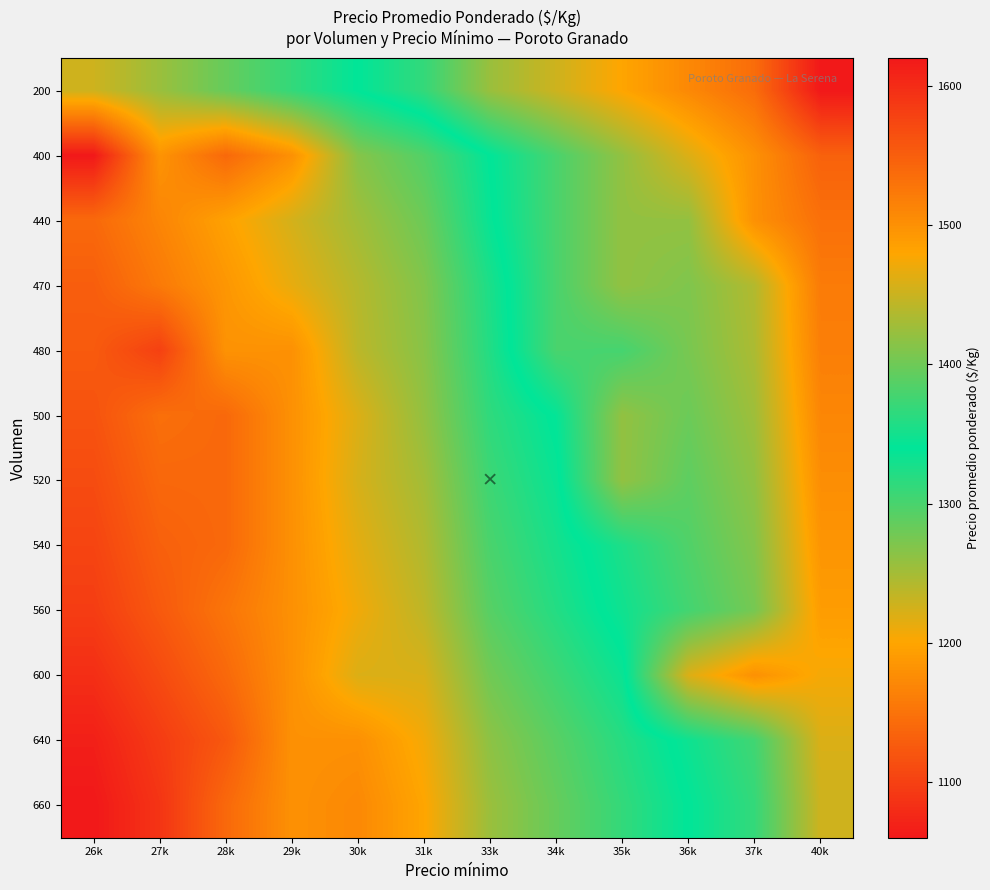

Reading left to right, transcribe all the data shown in this chart.

200: 26k=1228.0	27k=1256.0	28k=1284.0	29k=1312.0	30k=1340.0	31k=1368.0	33k=1424.0	34k=1452.0	35k=1480.0	36k=1508.0	37k=1536.0	40k=1620.0
400: 26k=1060.0	27k=1183.0	28k=1140.0	29k=1180.0	30k=1267.0	31k=1295.0	33k=1340.0	34k=1380.0	35k=1420.0	36k=1460.0	37k=1500.0	40k=1547.0
440: 26k=1140.3	27k=1168.3	28k=1196.3	29k=1224.3	30k=1252.3	31k=1280.3	33k=1336.3	34k=1380.0	35k=1420.0	36k=1420.3	37k=1500.0	40k=1532.3
470: 26k=1129.4	27k=1157.4	28k=1185.4	29k=1213.4	30k=1241.4	31k=1269.4	33k=1325.4	34k=1380.0	35k=1420.0	36k=1409.4	37k=1437.4	40k=1521.4
480: 26k=1125.7	27k=1100.0	28k=1181.7	29k=1180.0	30k=1237.7	31k=1265.7	33k=1321.7	34k=1380.0	35k=1377.7	36k=1405.7	37k=1433.7	40k=1517.7
500: 26k=1118.4	27k=1146.4	28k=1140.0	29k=1180.0	30k=1220.0	31k=1260.0	33k=1314.4	34k=1342.4	35k=1420.0	36k=1398.4	37k=1426.4	40k=1510.4
520: 26k=1111.1	27k=1139.1	28k=1140.0	29k=1180.0	30k=1223.1	31k=1251.1	33k=1307.1	34k=1335.1	35k=1420.0	36k=1391.1	37k=1419.1	40k=1503.1
540: 26k=1103.8	27k=1131.8	28k=1140.0	29k=1180.0	30k=1215.8	31k=1243.8	33k=1299.8	34k=1327.8	35k=1355.8	36k=1383.8	37k=1411.8	40k=1495.8
560: 26k=1096.5	27k=1124.5	28k=1152.5	29k=1180.0	30k=1208.5	31k=1236.5	33k=1292.5	34k=1320.5	35k=1348.5	36k=1376.5	37k=1404.5	40k=1488.5
600: 26k=1081.9	27k=1109.9	28k=1140.0	29k=1180.0	30k=1220.0	31k=1221.9	33k=1277.9	34k=1305.9	35k=1333.9	36k=1460.0	37k=1500.0	40k=1473.9
640: 26k=1067.3	27k=1095.3	28k=1123.3	29k=1180.0	30k=1179.3	31k=1207.3	33k=1263.3	34k=1291.3	35k=1319.3	36k=1347.3	37k=1375.3	40k=1459.3
660: 26k=1060.0	27k=1088.0	28k=1140.0	29k=1180.0	30k=1172.0	31k=1200.0	33k=1256.0	34k=1284.0	35k=1312.0	36k=1340.0	37k=1368.0	40k=1452.0